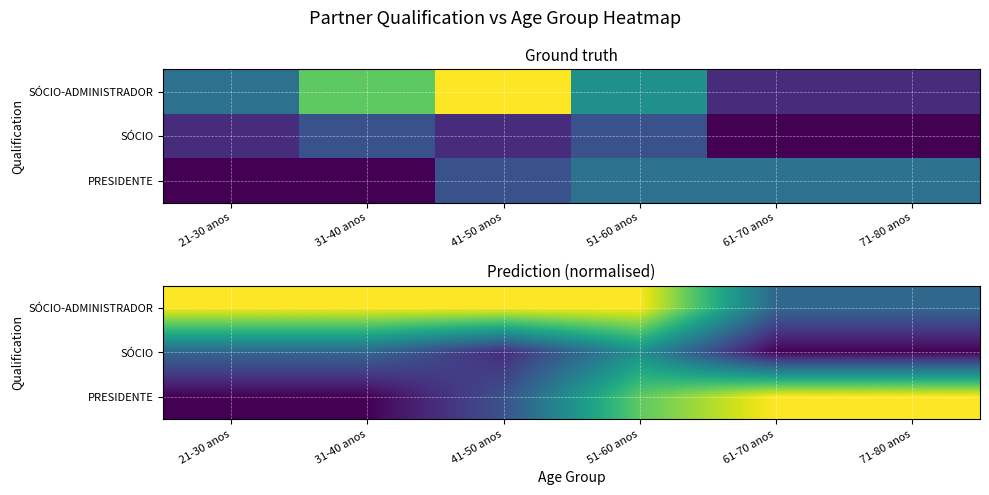

At which label does SÓCIO-ADMINISTRADOR reach its peak?

21-30 anos